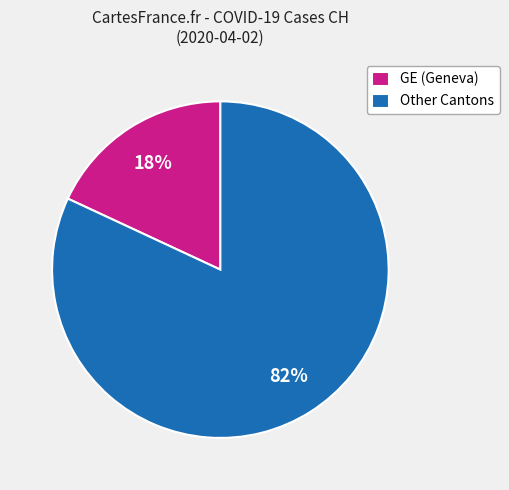

How many segments does this pie chart have?

2